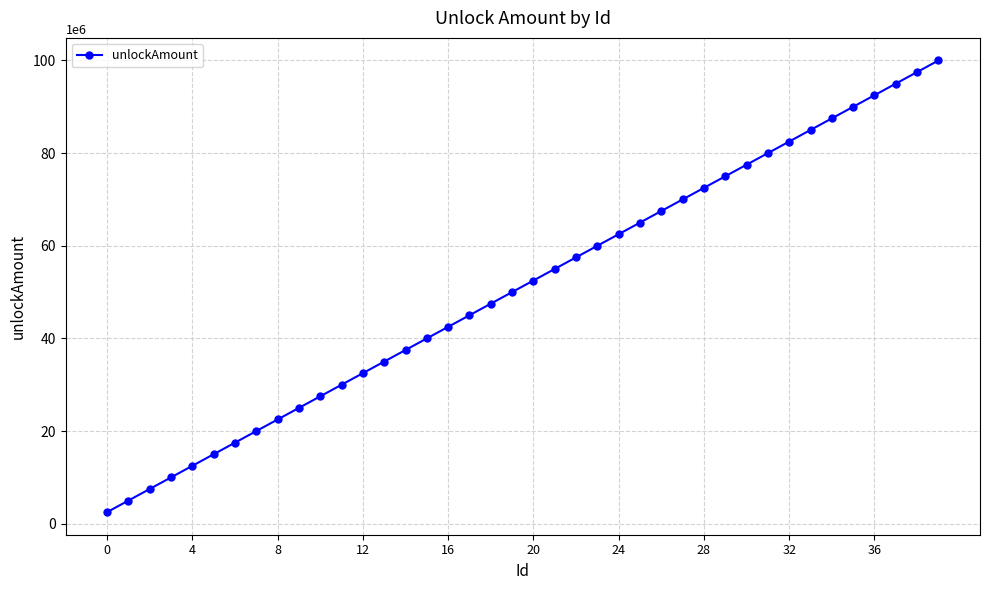

How many values are below 52500000?

20